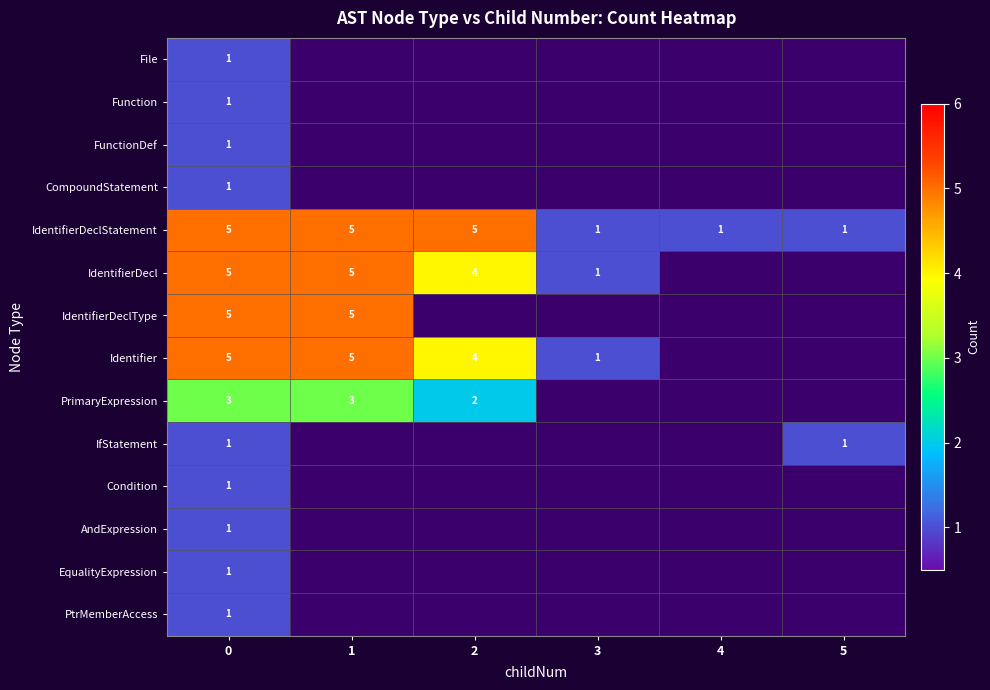

The value of IfStatement at 0 is 2. True or false?

False